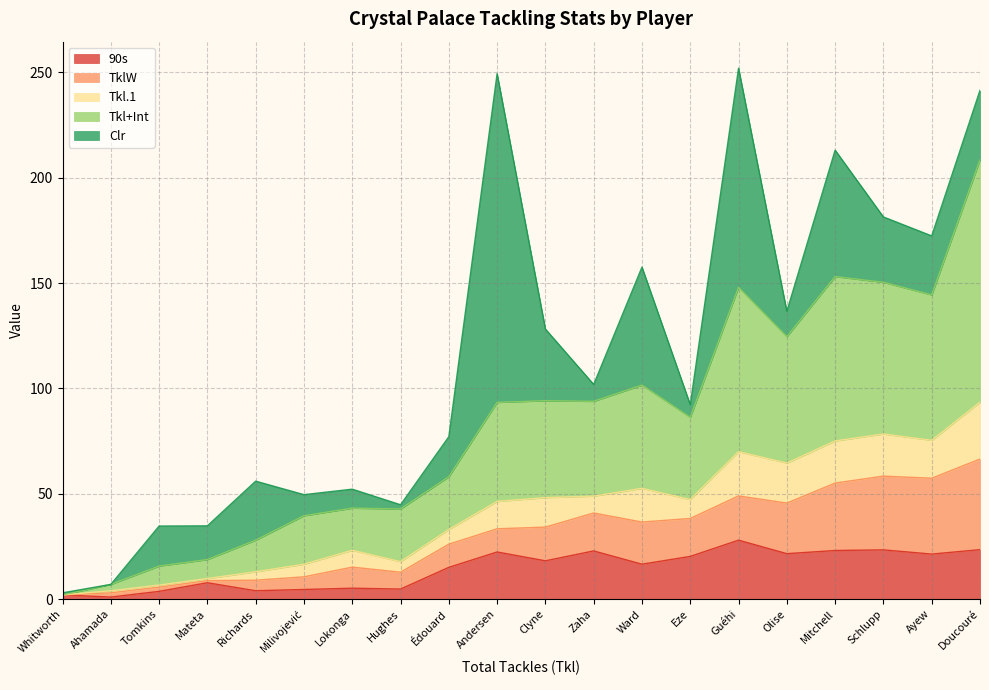

What is the difference between the highest and lowest values at Tomkins?

18.0